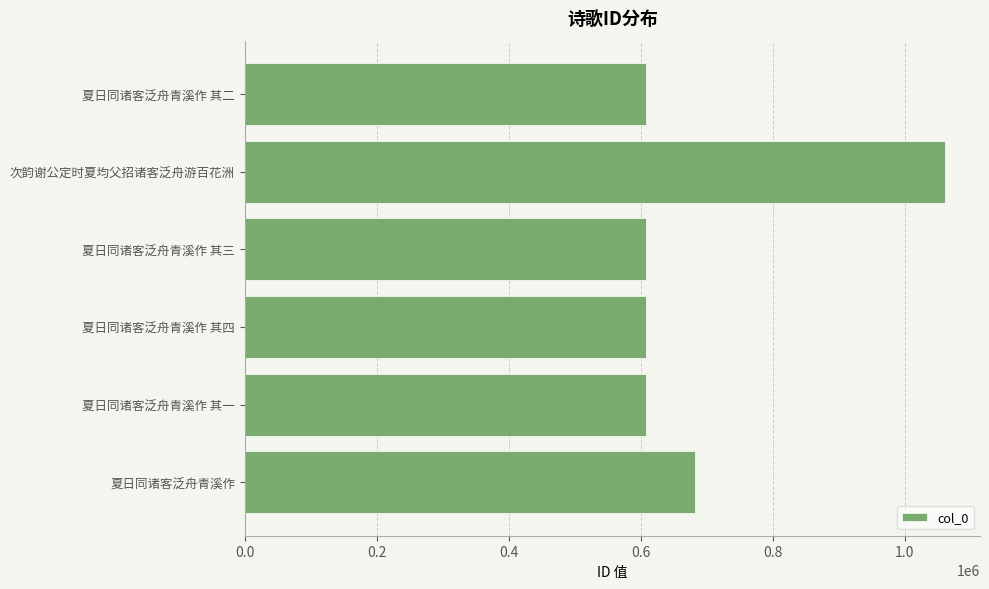

What is the difference between the maximum and minimum values?

452576